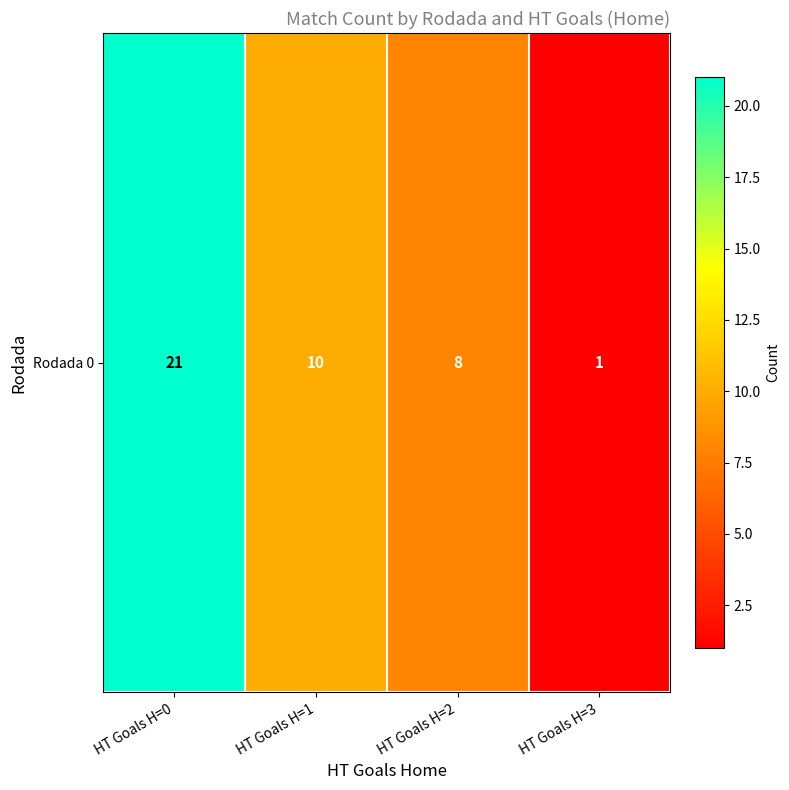

What is the average value?

10